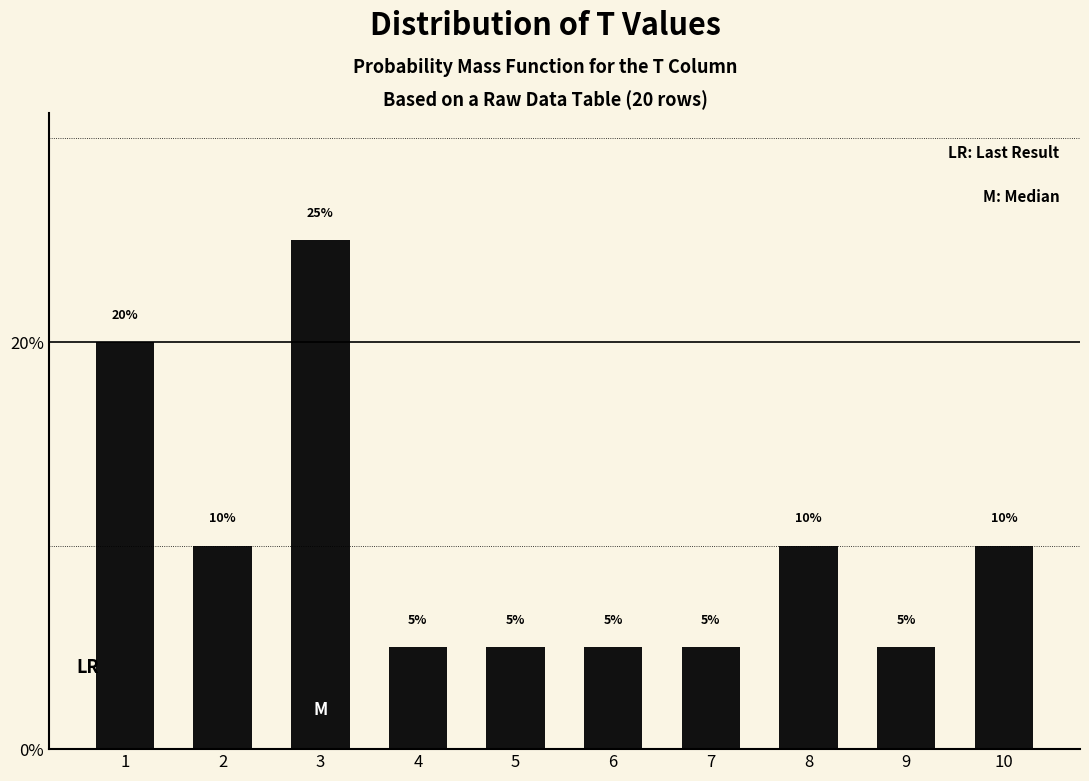

Reading left to right, what are all the values shown in this chart?

20	10	25	5	5	5	5	10	5	10